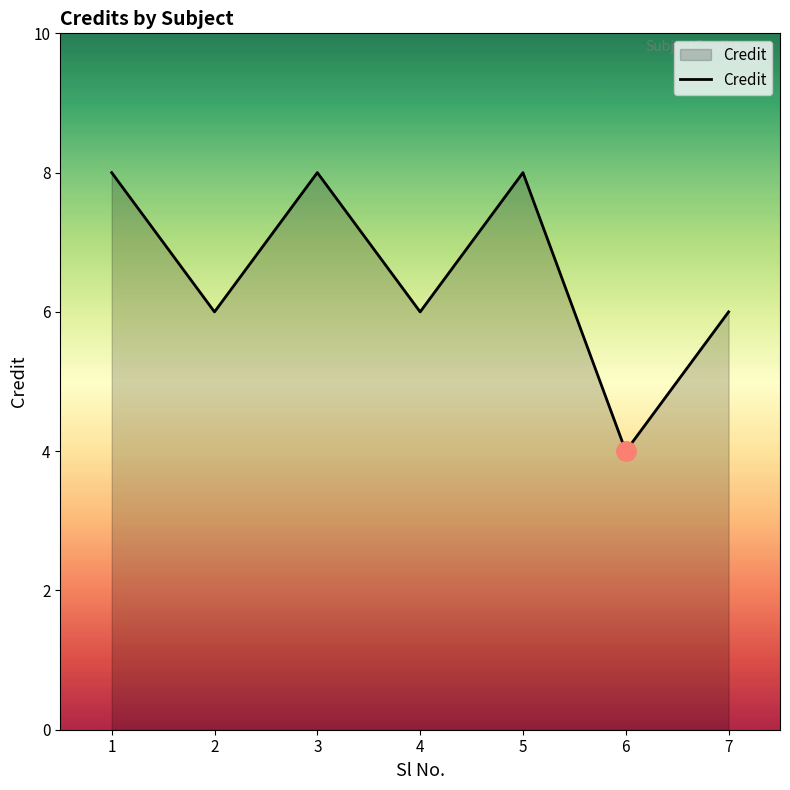

At which category does the data reach its first local valley?

2